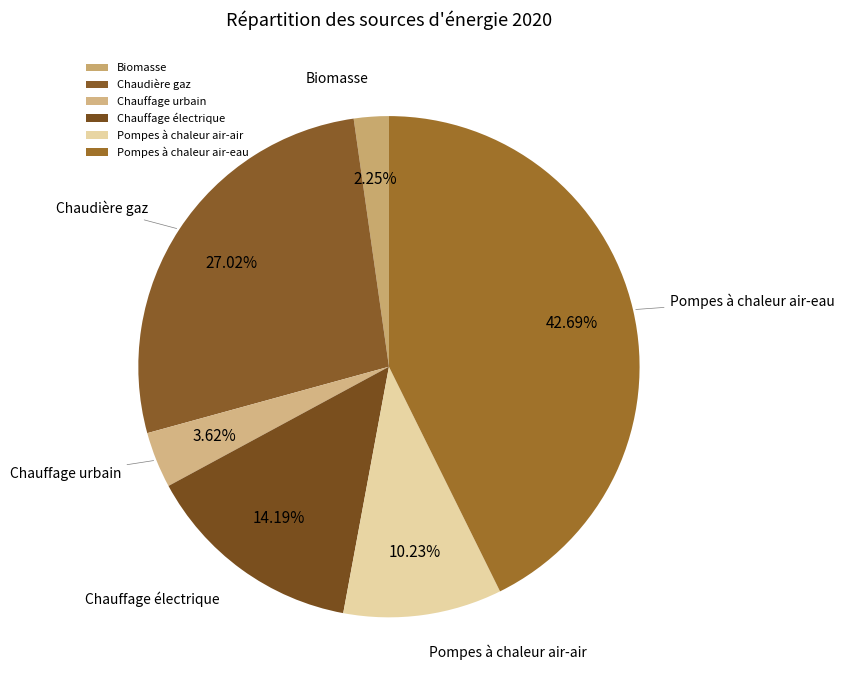

Is it true that Pompes à chaleur air-air is 10% of the pie?

True